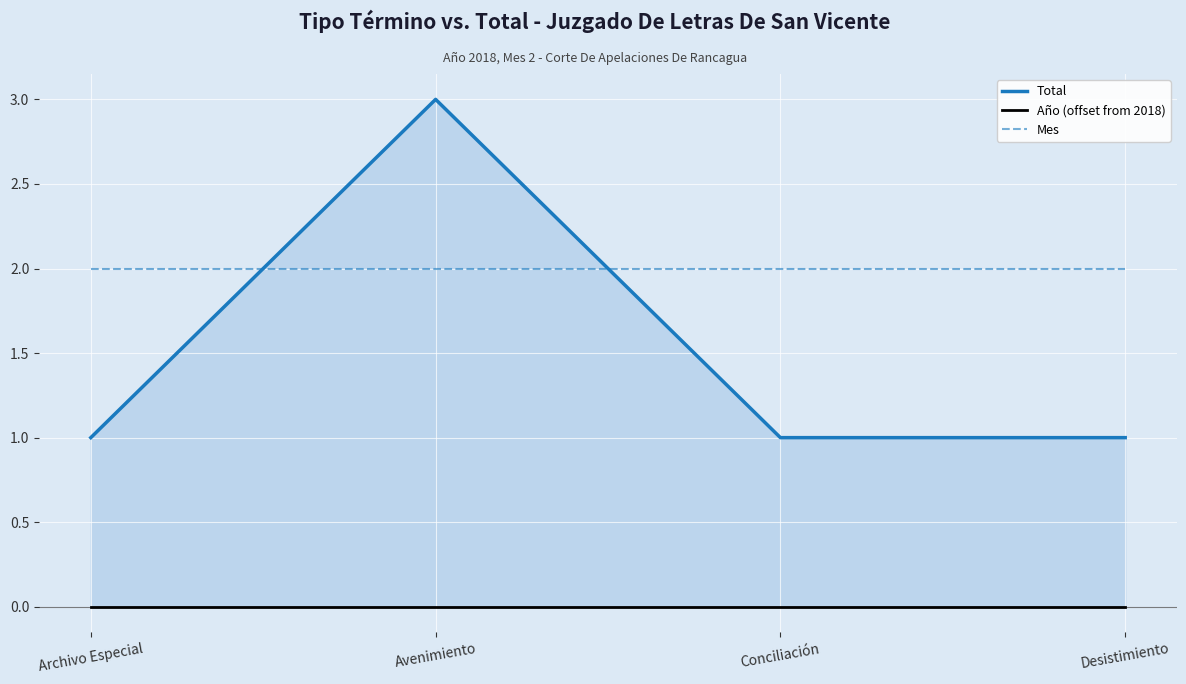

What is the value of the Total point at the 1st from the left?

1